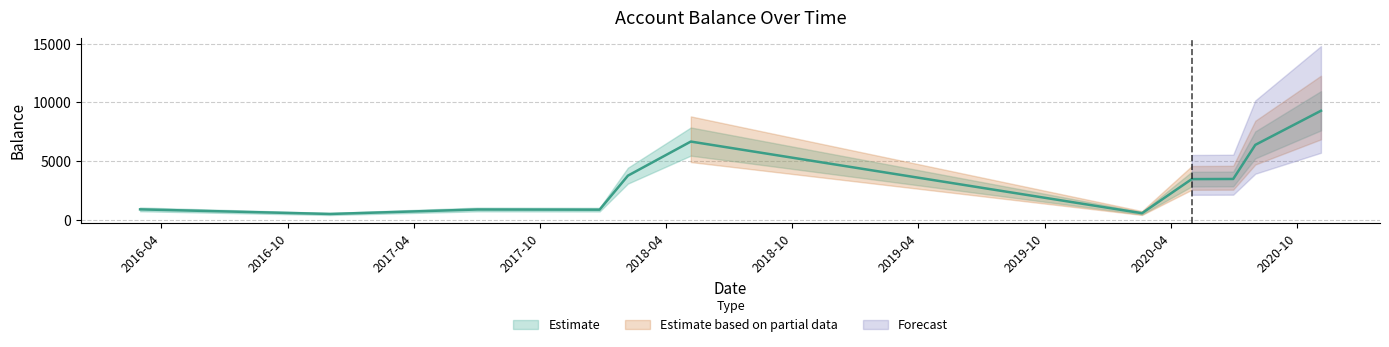

The value at 2017-12-26 is 857.9. True or false?

True